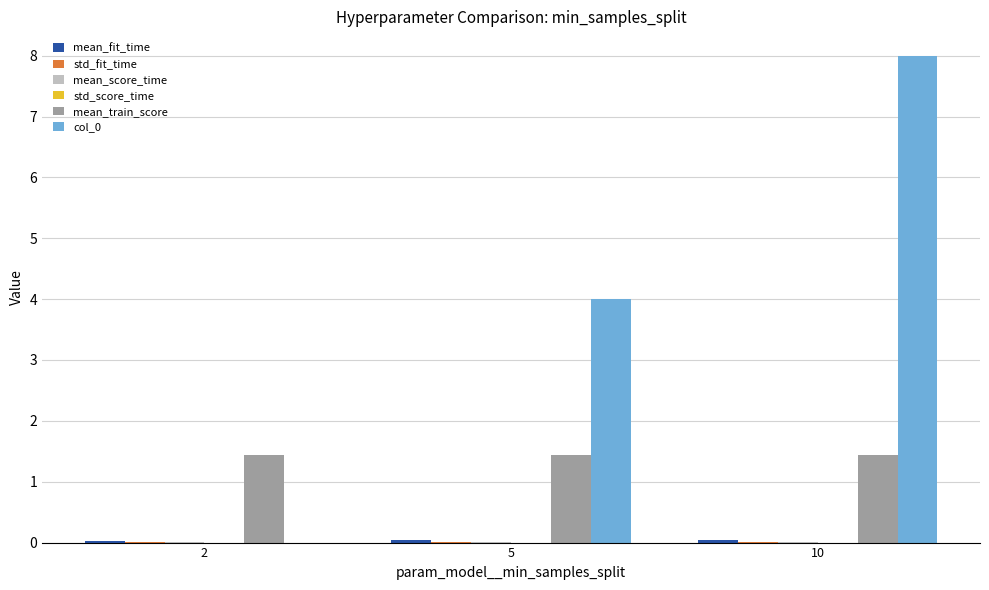

Which label corresponds to the largest value in the chart?

10